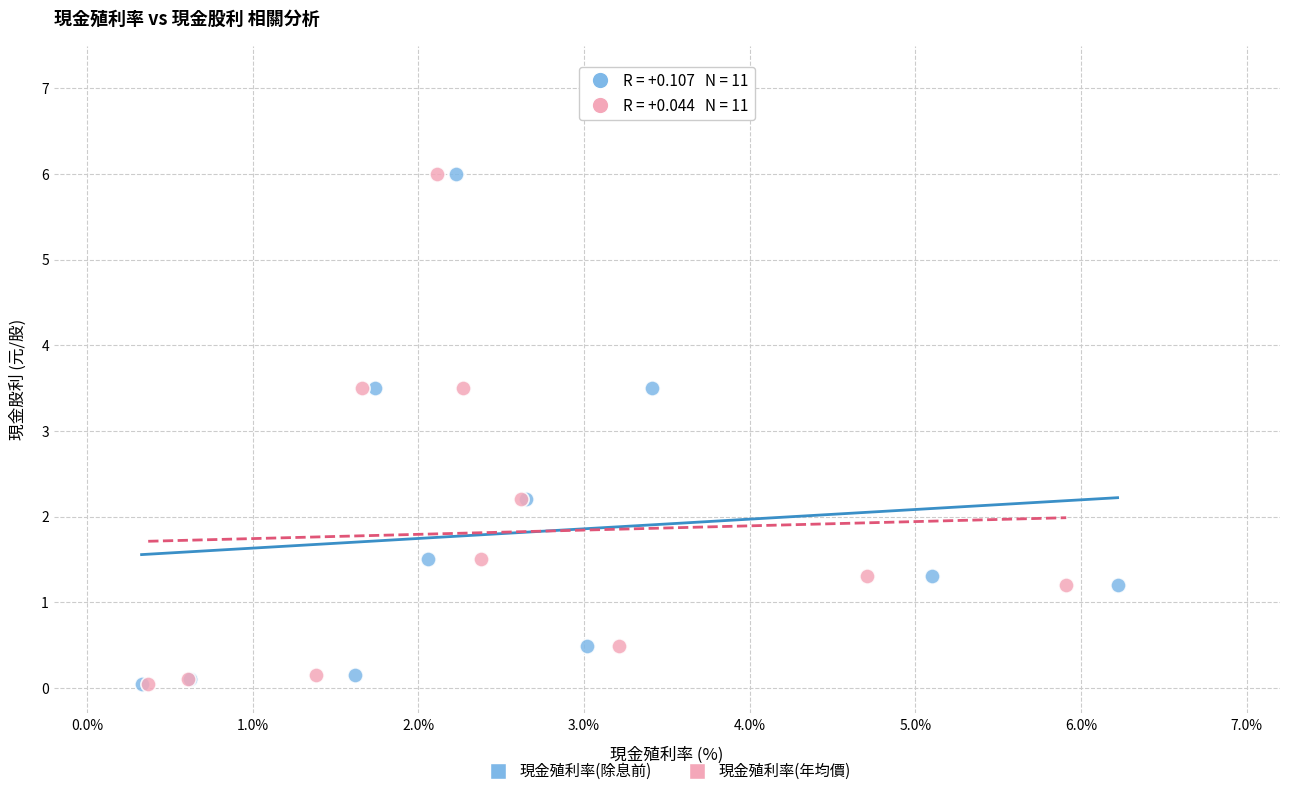

What are all the series names shown in the legend?

現金殖利率(除息前), 現金殖利率(年均價)